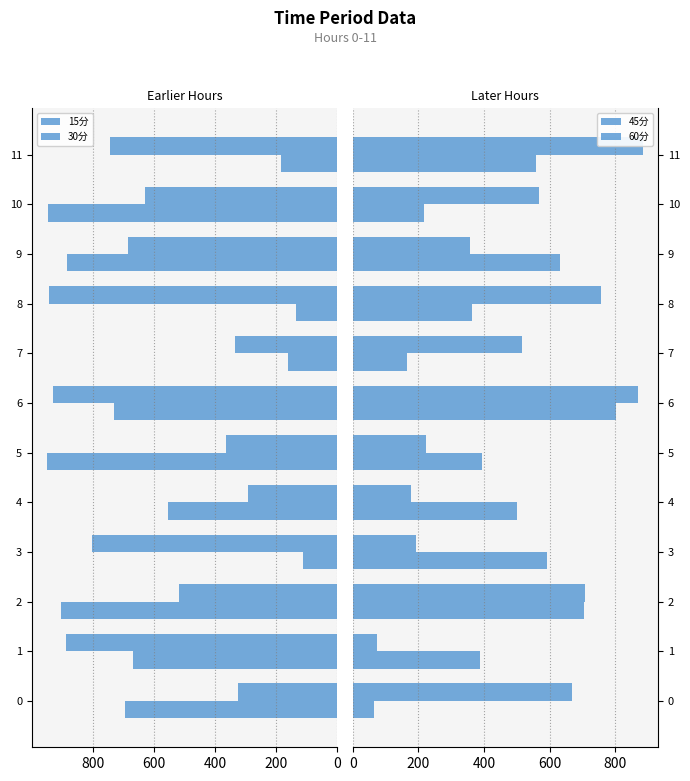

What is the maximum value for 60分?

885.7